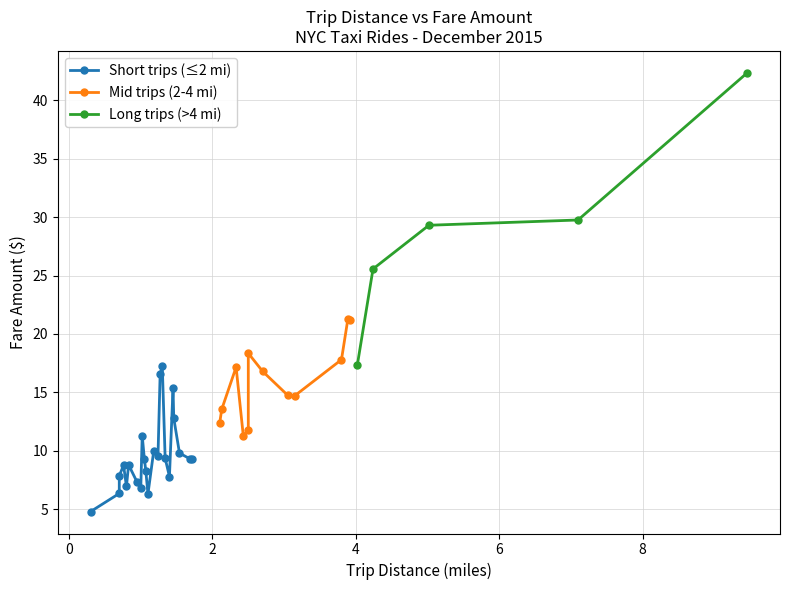

What is the difference between the maximum and minimum values in the Trip Distance (miles) series?

9.2